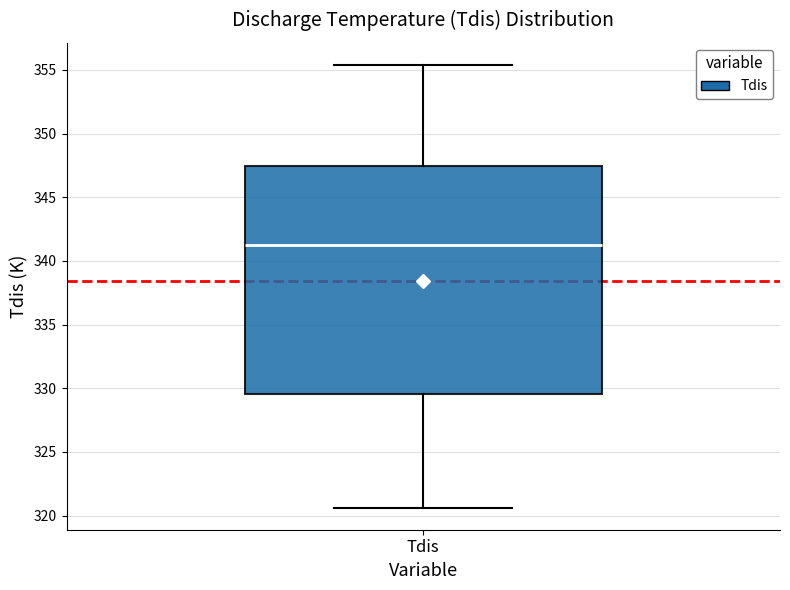

Read this box plot against the y-axis: the position of the median line, the range covered by the box, and the ends of both whiskers. The values are not printed on the chart, so give them approximately, as read against the axis.

median 341.0, box 329.5 to 347.5, whiskers 320.5 to 355.5